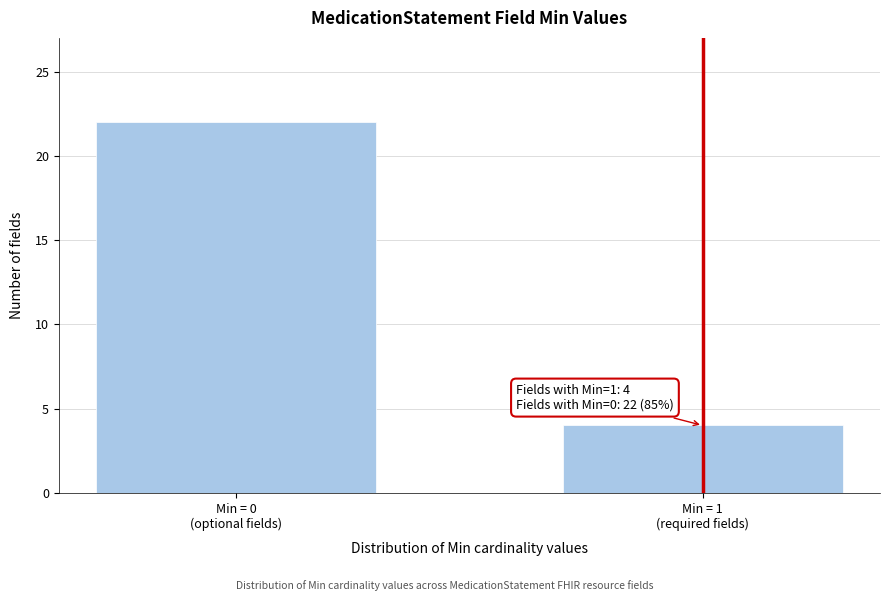

Reading left to right, transcribe all the data shown in this chart.

22	4